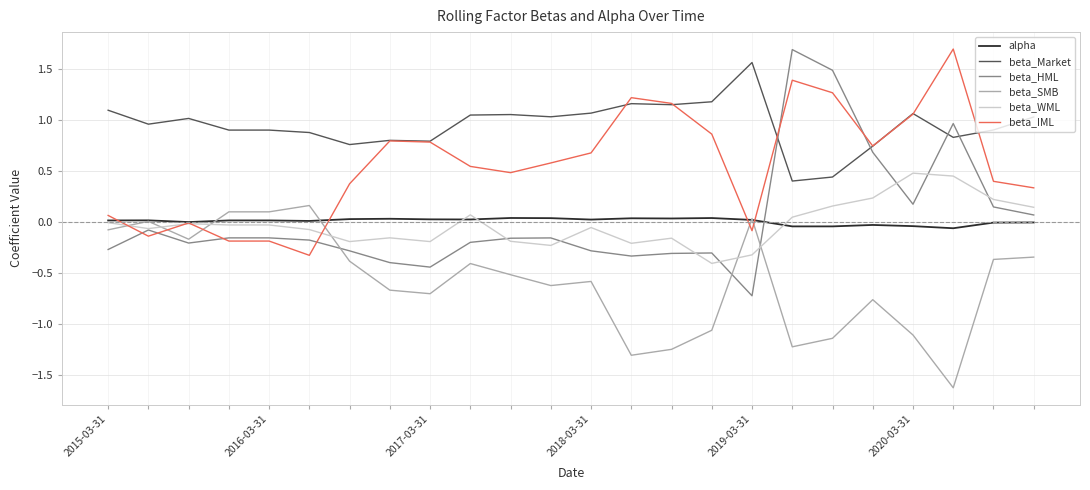

What is the greatest value displayed?

1.7